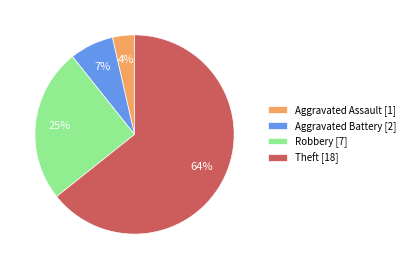

How many slices are in this pie chart?

4